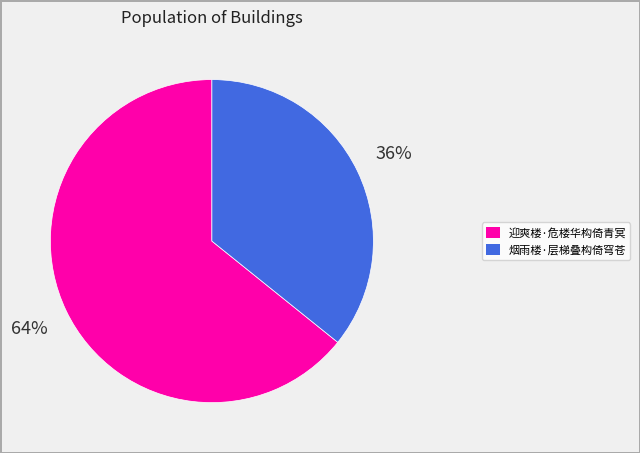

How many segments does this pie chart have?

2